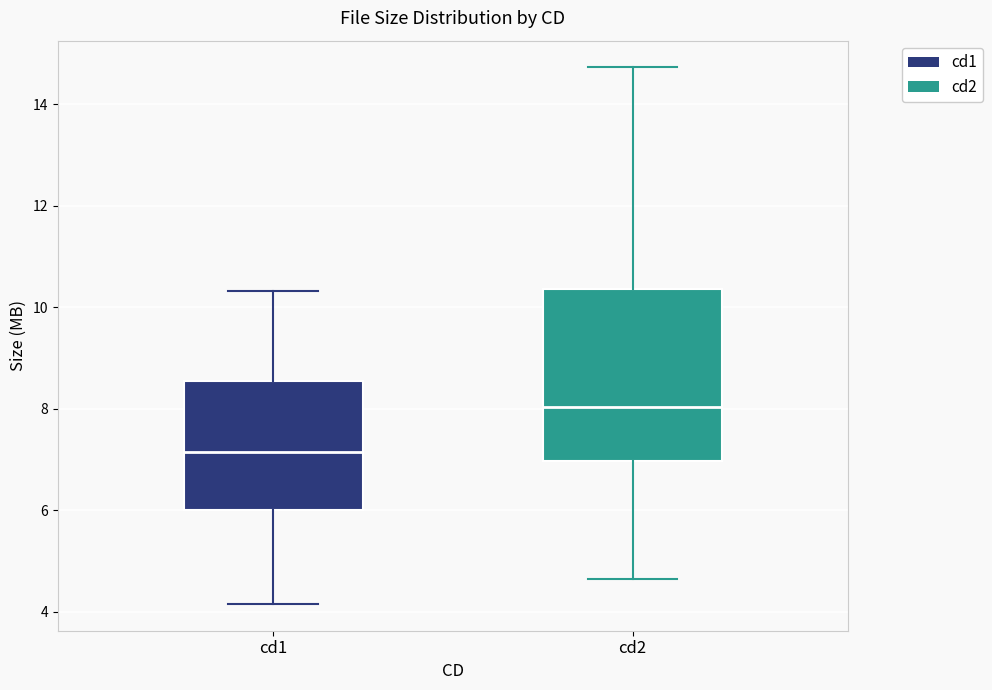

Reading left to right, read every box against the y-axis: the position of its median line, the range the box covers, and the ends of its whiskers. The values are not printed on the chart, so give them approximately, as read against the axis.

cd1: median 7.2, box 6.0 to 8.6, whiskers 4.2 to 10.4
cd2: median 8.0, box 7.0 to 10.4, whiskers 4.6 to 14.8